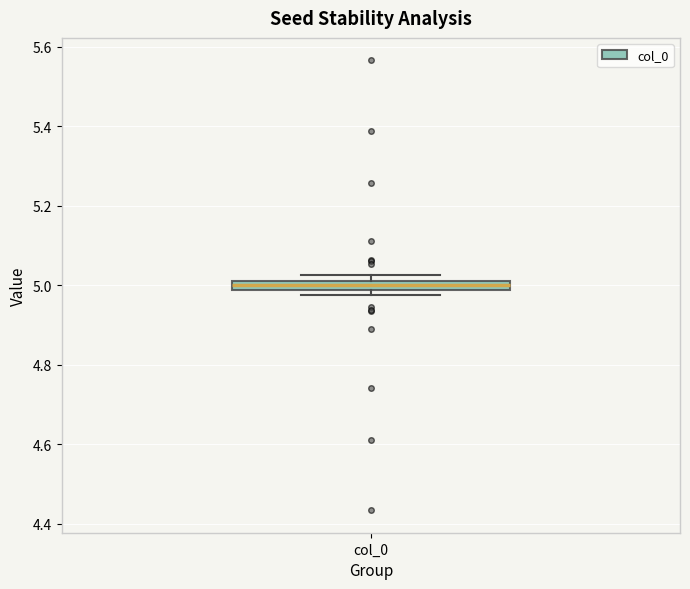

Where does the median line of the box for col_0 sit on the y-axis? The values are not printed on the chart, so give them approximately, as read against the axis.

5.00